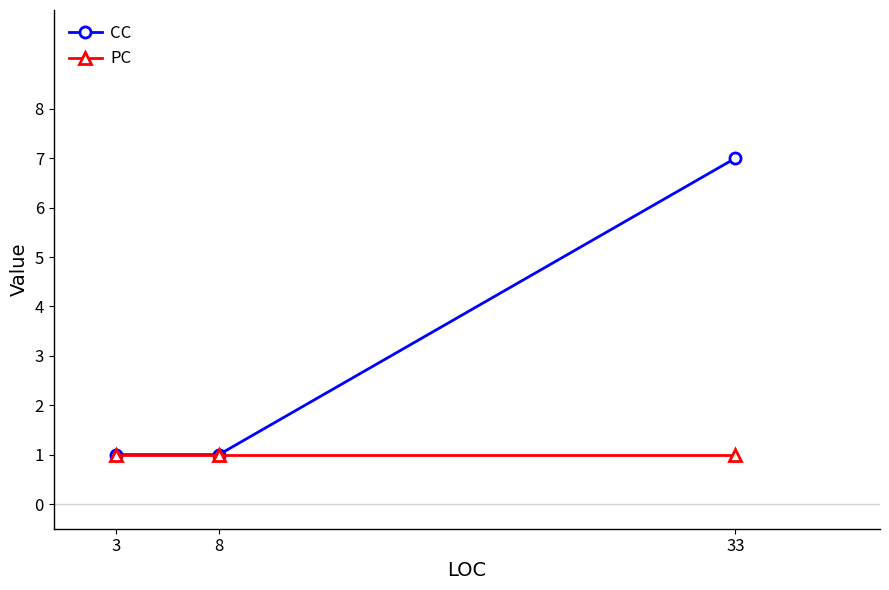

What is the difference between the CC values at 8 and 33?

6